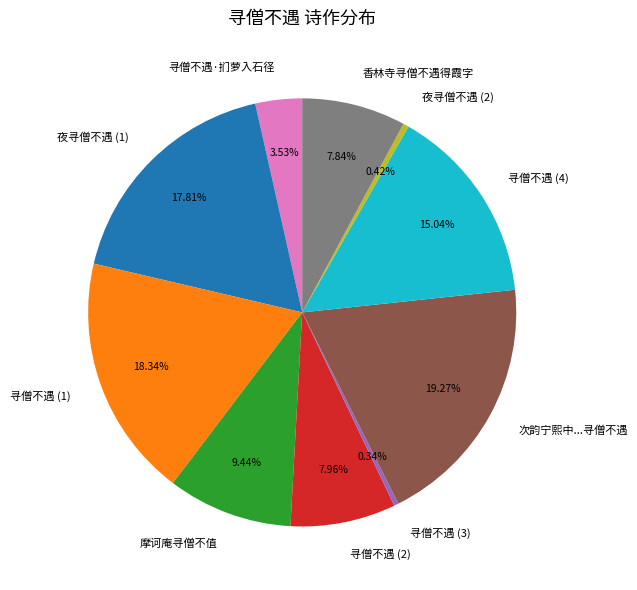

Is there a majority slice in this chart?

No